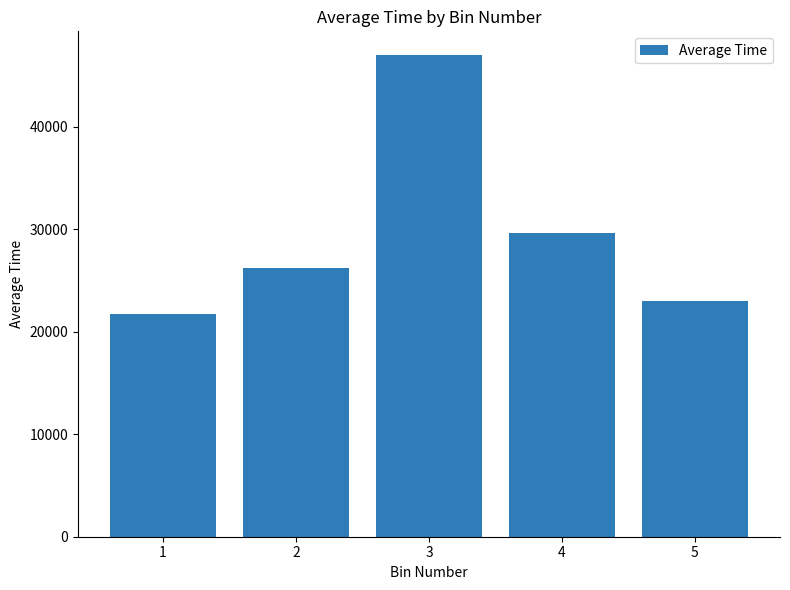

What is the maximum value shown in the chart?

46978.8